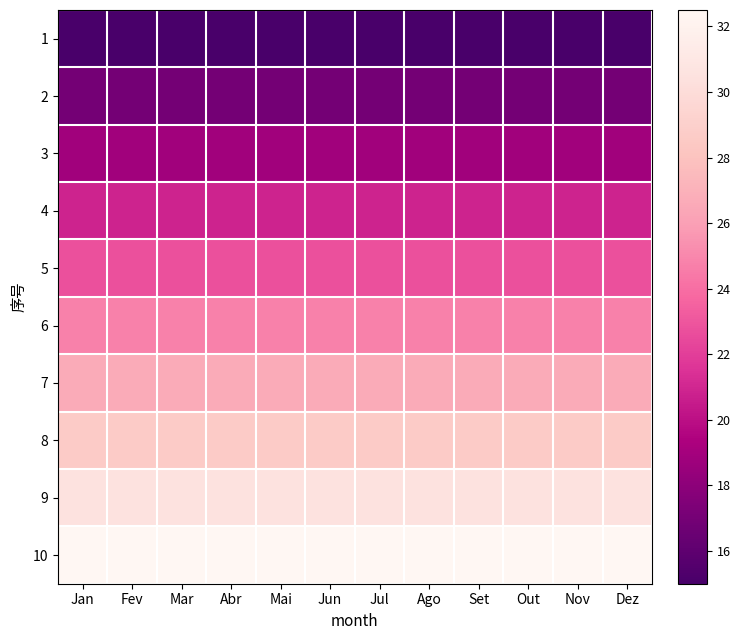

Count the number of categories in the chart.

12